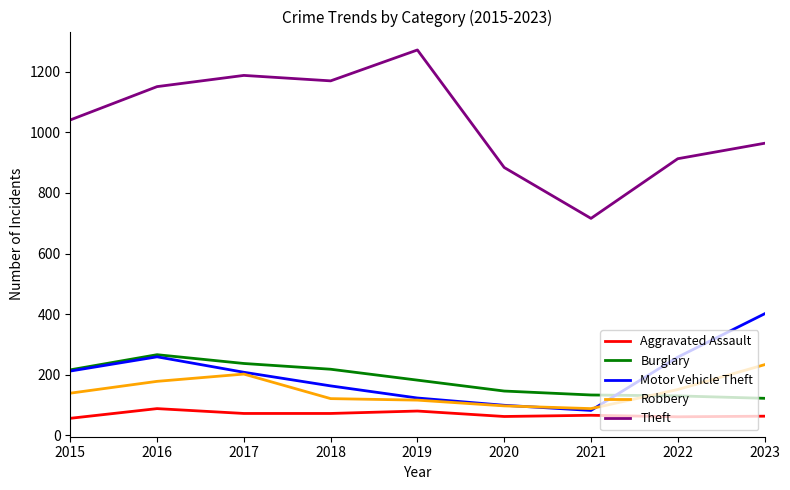

The Theft series shows 461 at 2023. True or false?

False